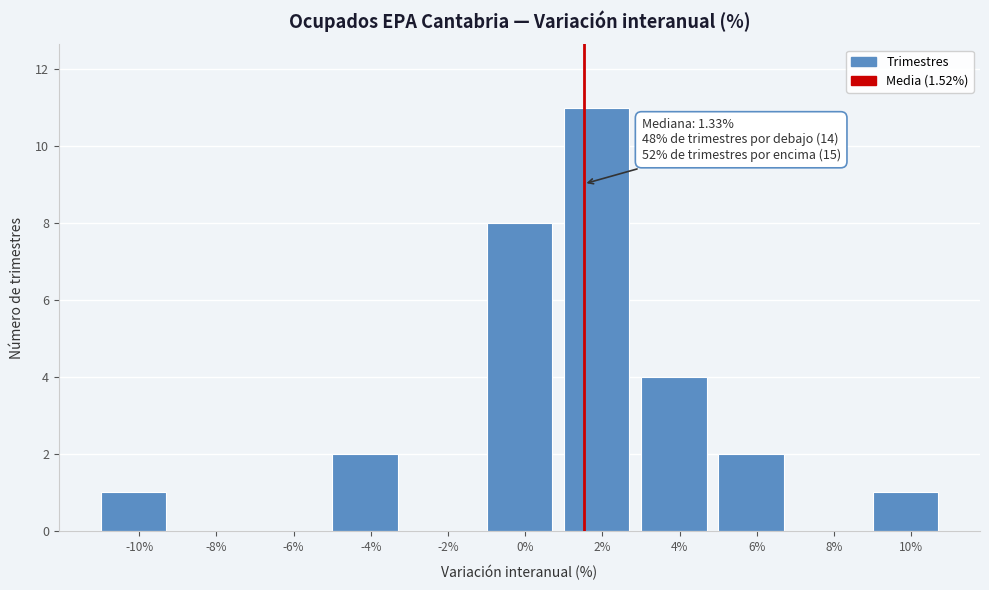

Which range on the x-axis has the tallest bar?

1 to 3